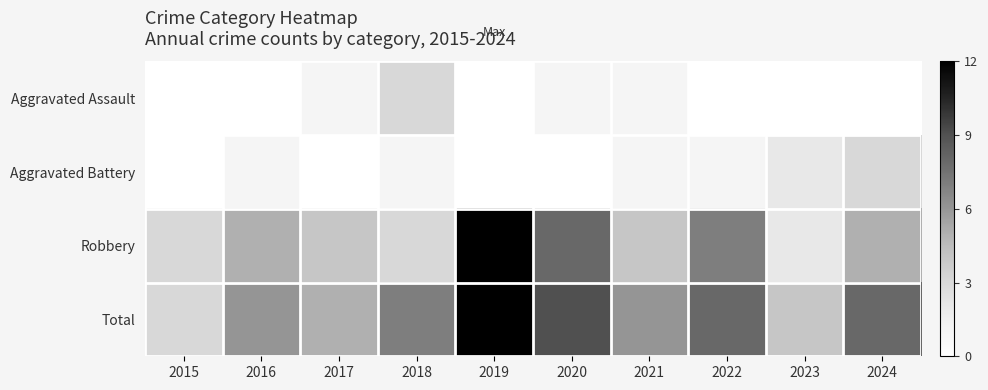

What is the spread (max minus min) of values at 2024?

8